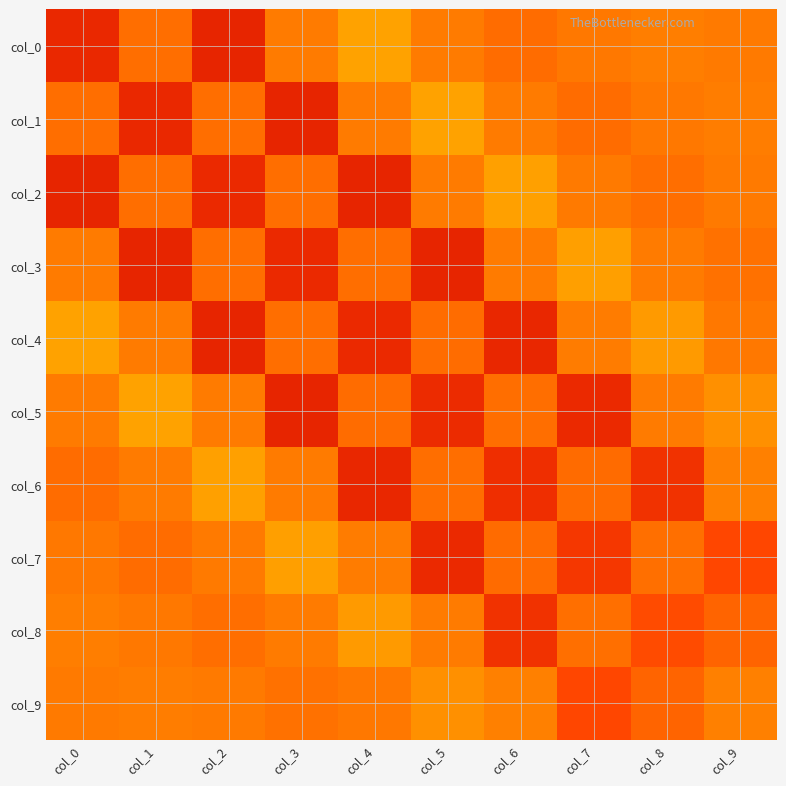

At how many categories does at least one series exceed 0?

10